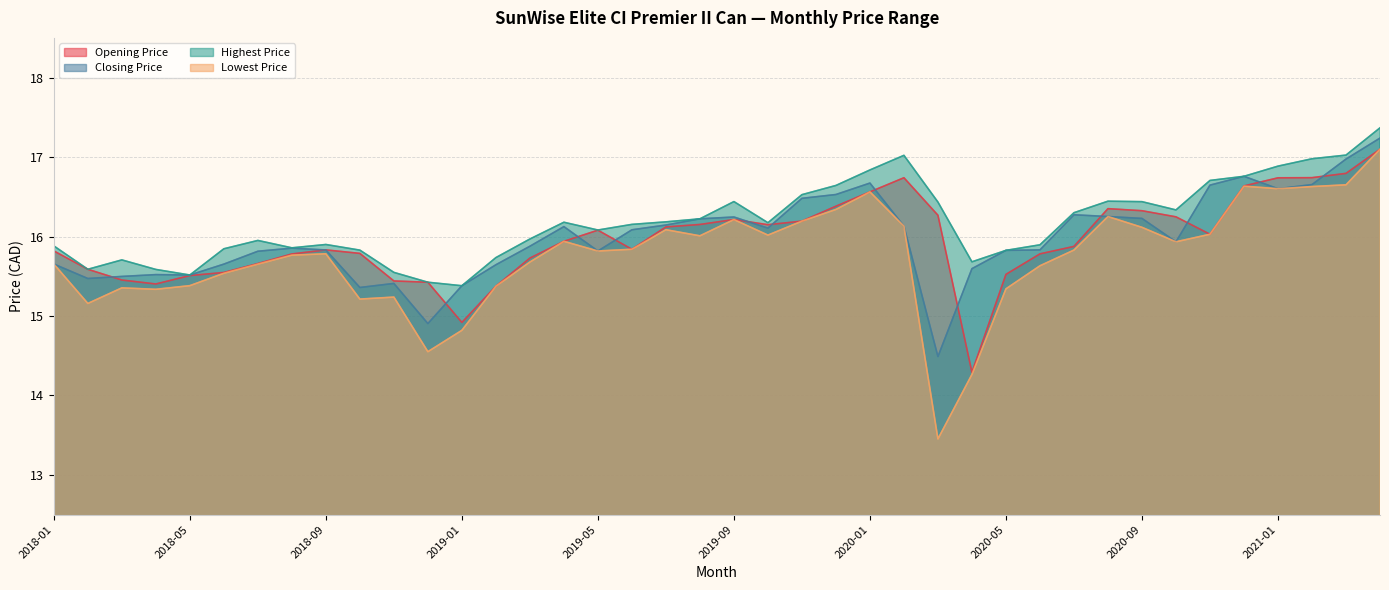

True or false: Lowest Price has a value of 16.3 at 2019-12.

True